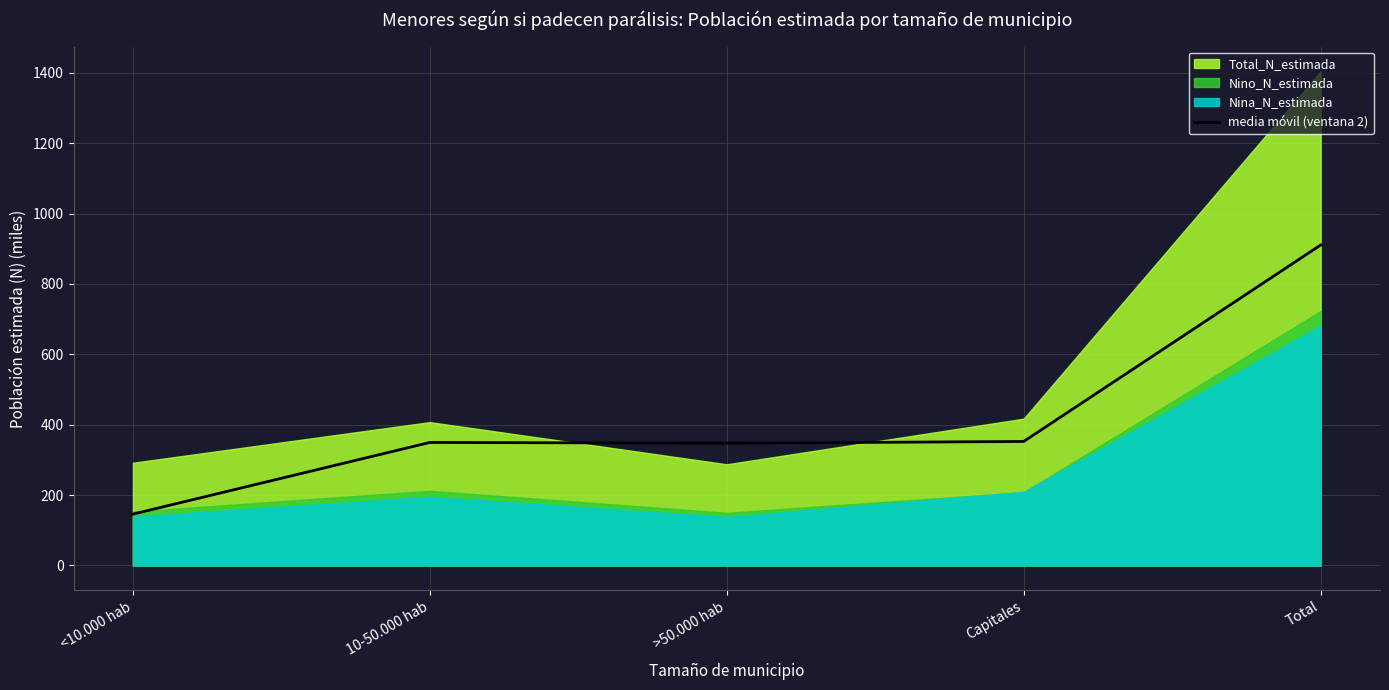

What value does the data have at >50.000 hab?

347.4